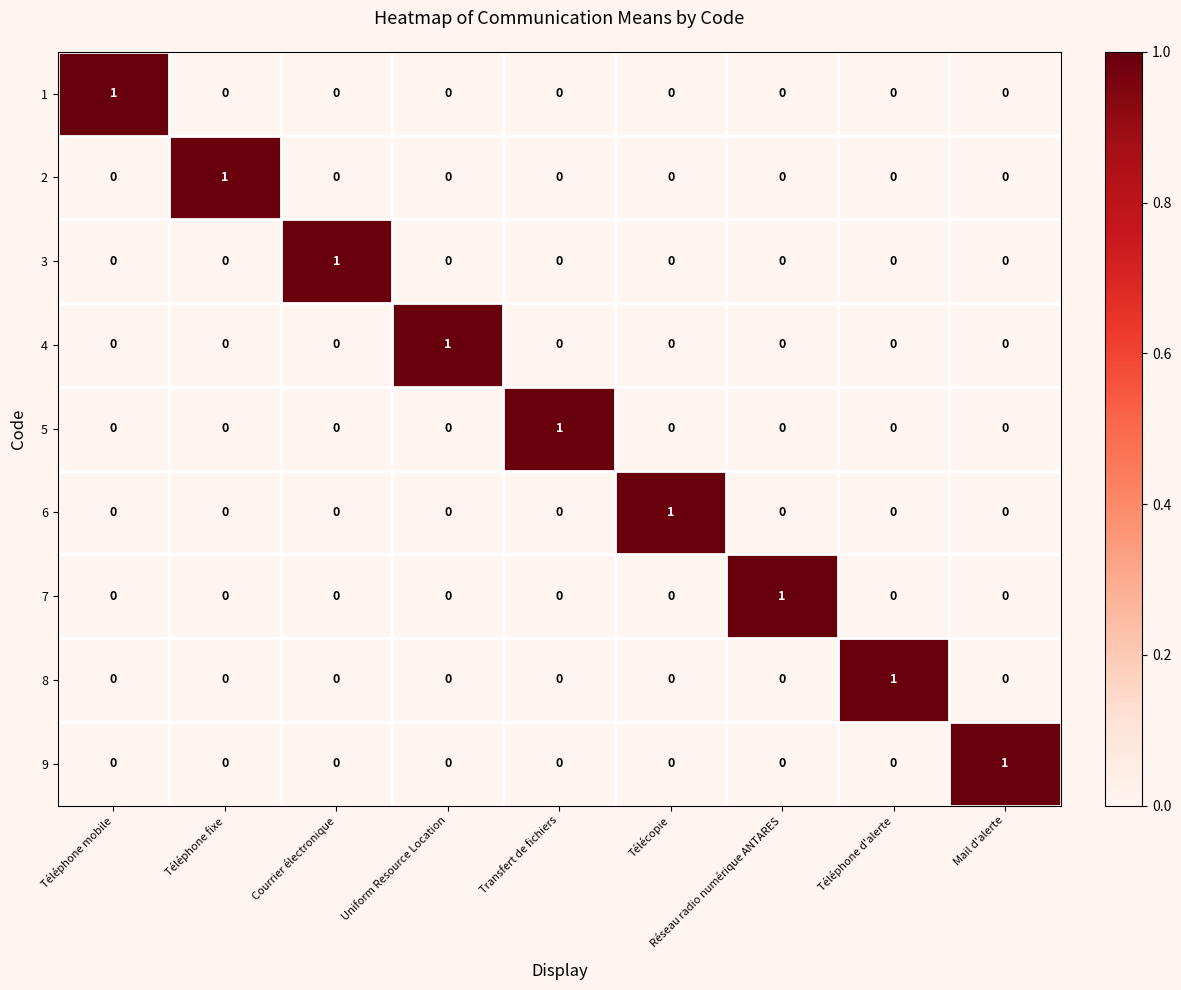

The 4 series shows 0 at Télécopie. True or false?

True